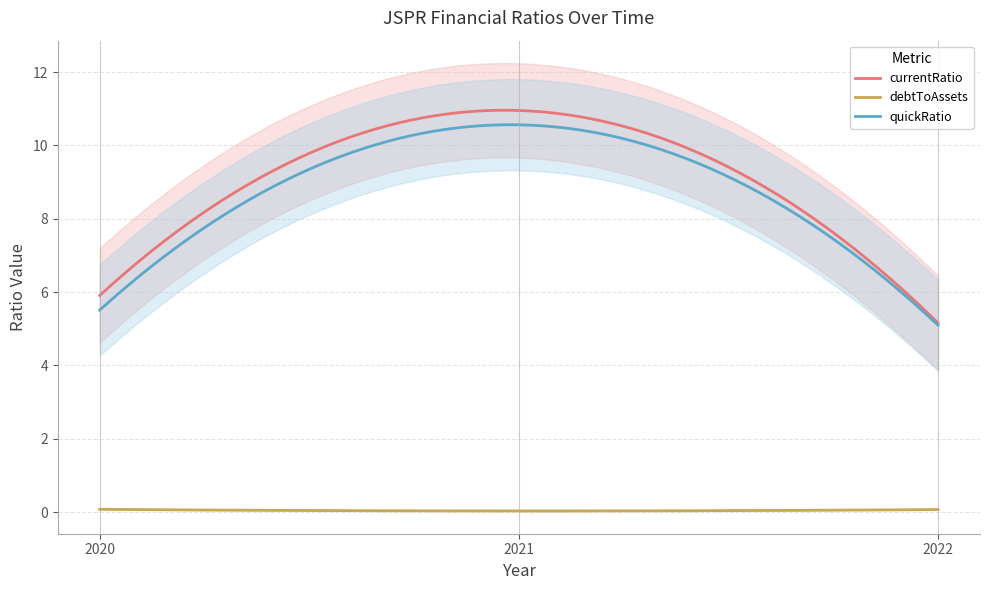

What is the value of the debtToAssets point at the 3rd from the left?

0.1